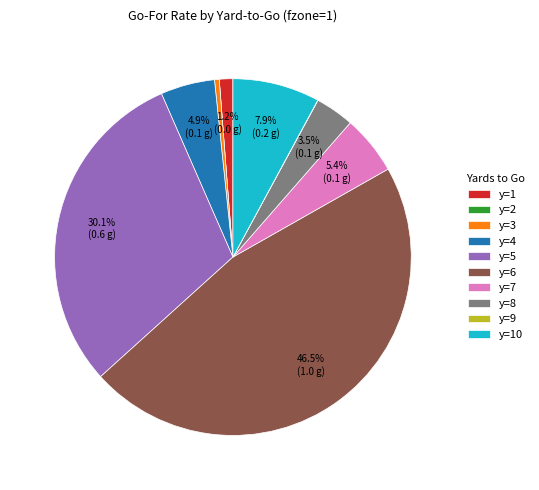

Between y=10 and y=3, which is larger?

y=10